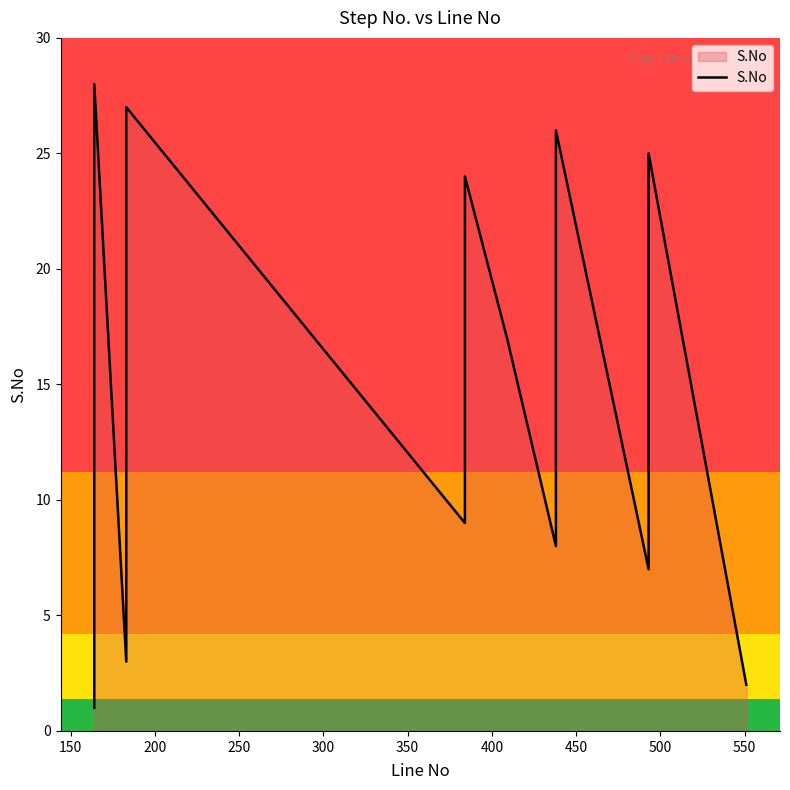

What is the smallest value displayed?

1